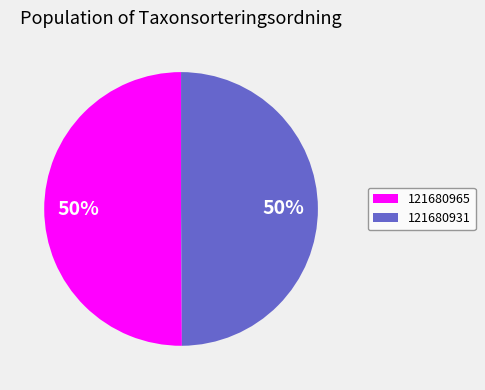

To the nearest percent, what is the average slice percentage?

50%